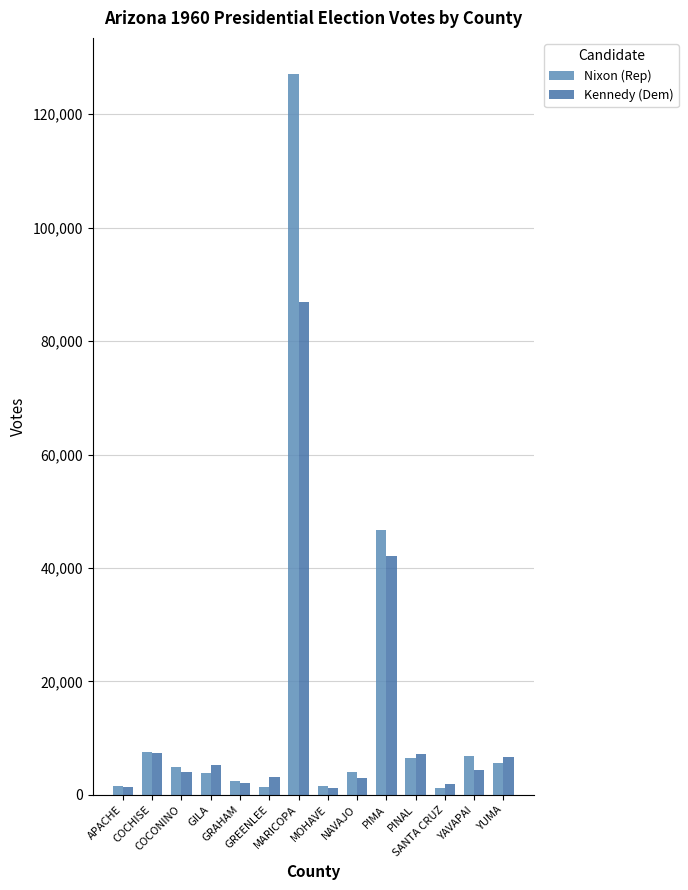

Read the Kennedy (Dem) value at COCONINO.

4065